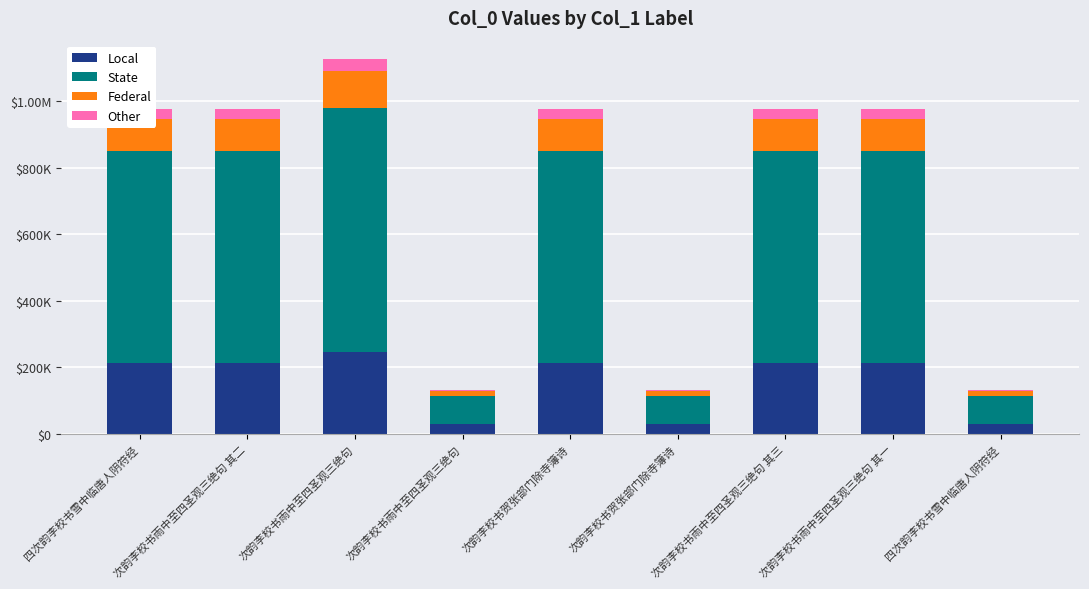

Are the bars horizontal?

No